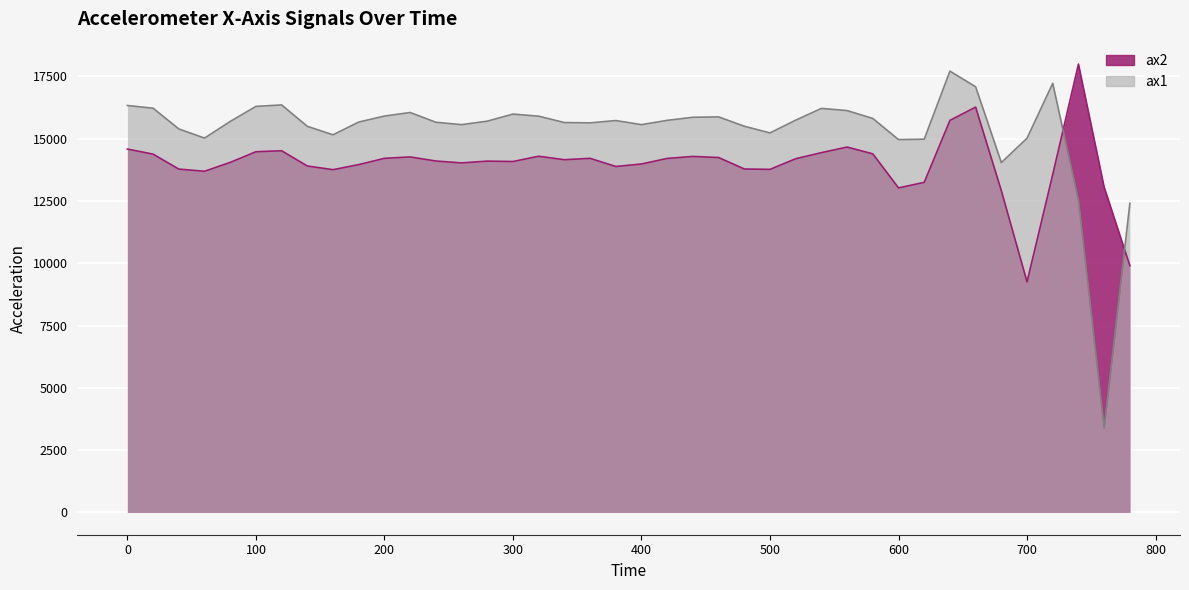

Reading right to left, extract all data points from this chart.

ax2: 9904	13056	17996	13568	9252	12912	16268	15736	13248	13024	14392	14664	14440	14196	13768	13784	14244	14288	14208	13984	13884	14212	14156	14296	14084	14100	14028	14104	14268	14212	13960	13756	13904	14516	14476	14048	13692	13780	14380	14584
ax1: 12404	3380	12524	17224	15020	14040	17084	17712	14980	14964	15812	16128	16216	15744	15232	15500	15876	15860	15736	15564	15728	15636	15648	15904	15988	15704	15564	15660	16052	15908	15668	15156	15496	16356	16296	15692	15024	15392	16224	16332